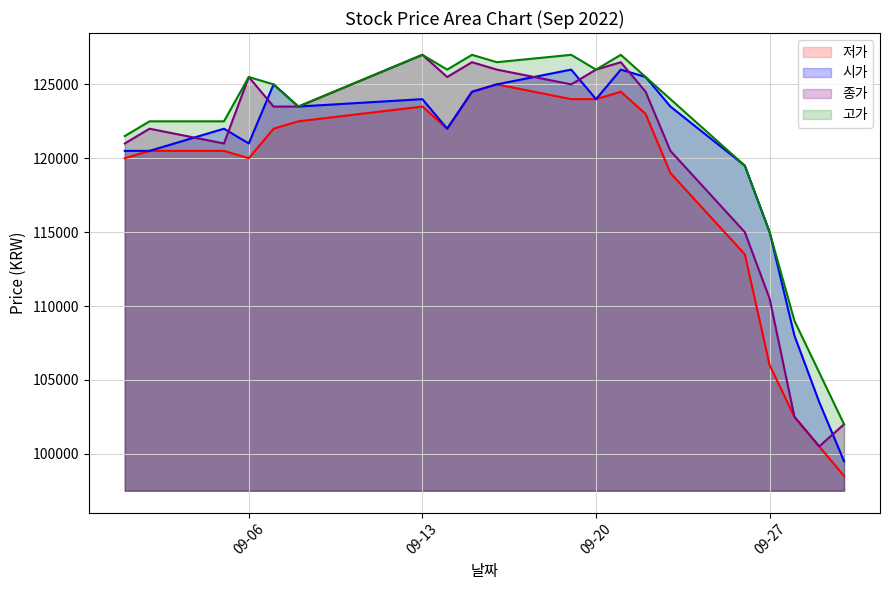

At which label is 시가 closest to 112750?

09-27